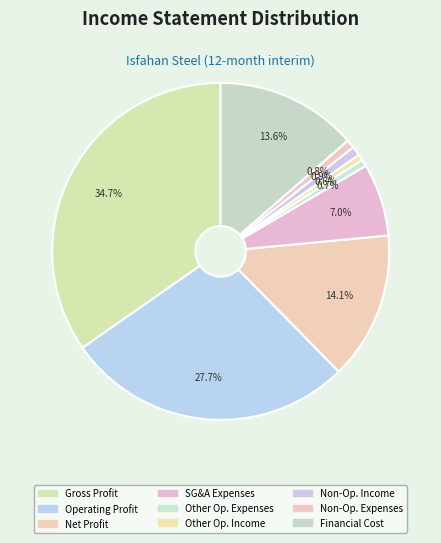

How many segments does this pie chart have?

9